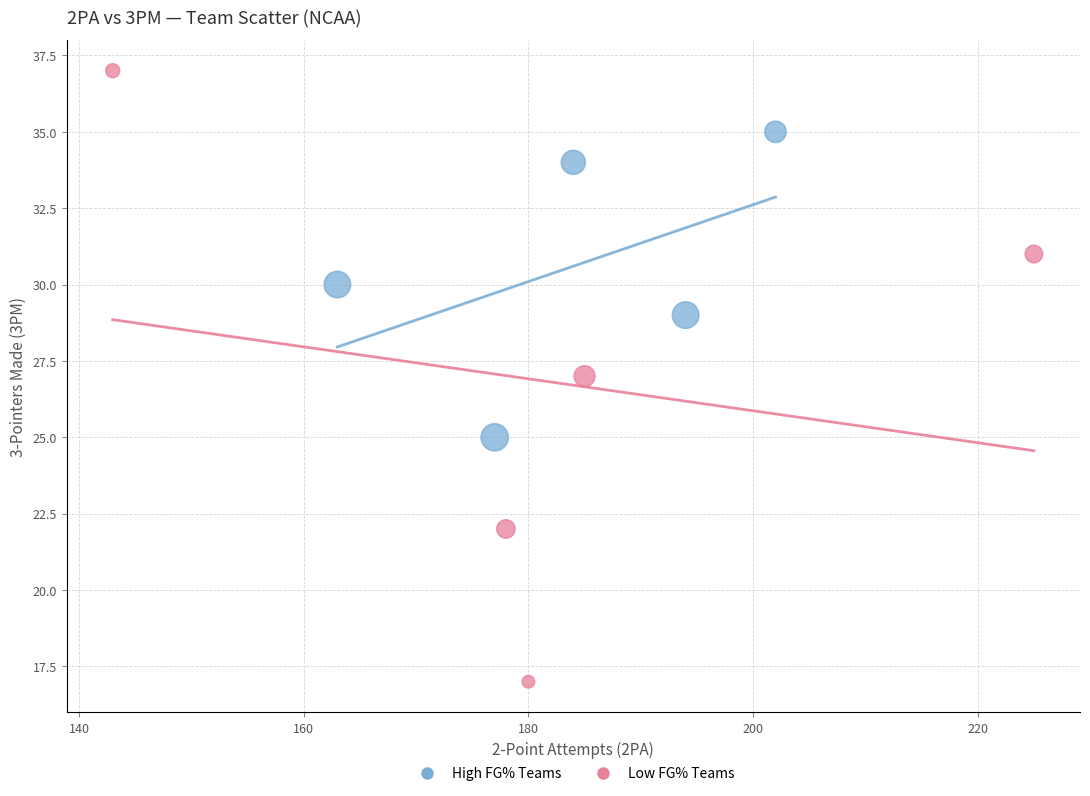

Which series has the widest spread of Y values?

Low FG% Teams